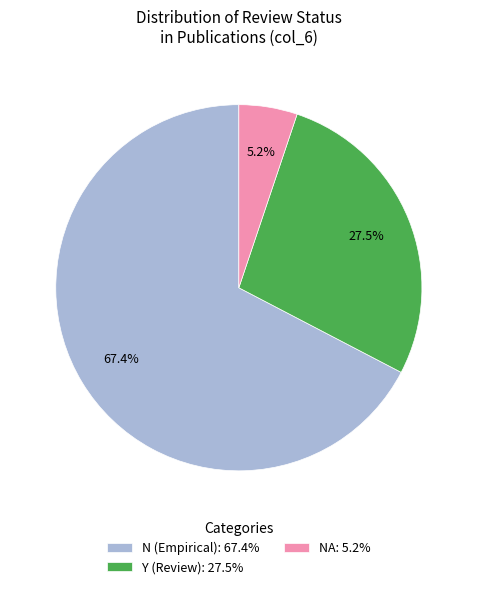

What is the total percentage of NA: 5.2% and N (Empirical): 67.4%?

72.5%